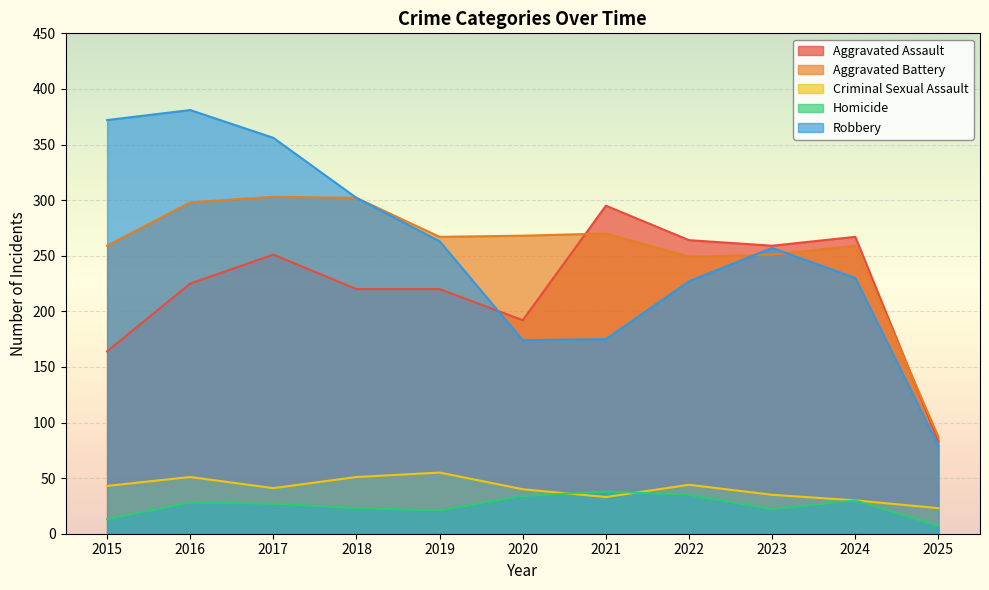

List the series in order of their peak value, lowest first.

Homicide, Criminal Sexual Assault, Aggravated Assault, Aggravated Battery, Robbery